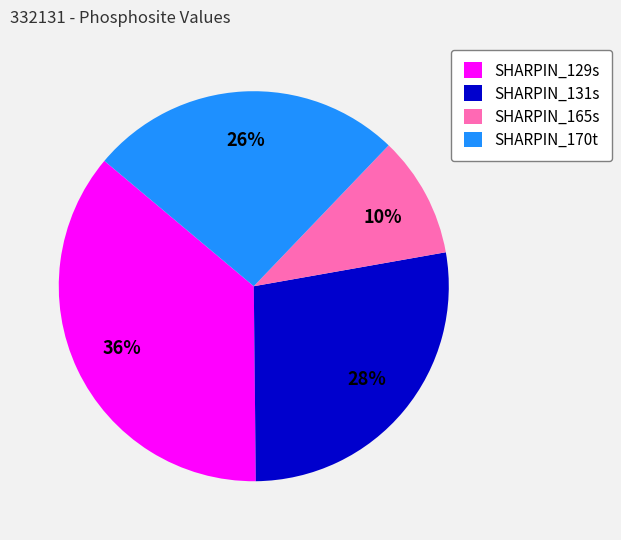

What is the largest slice in the pie chart?

SHARPIN_129s